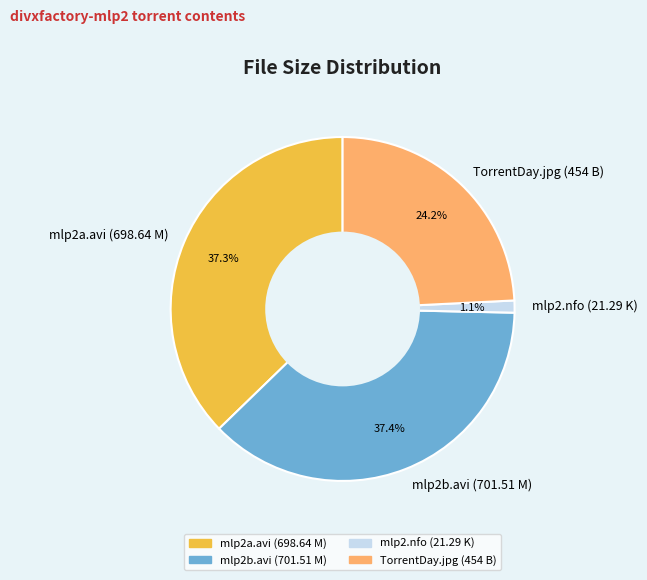

Between TorrentDay.jpg (454 B) and mlp2b.avi (701.51 M), which is larger?

mlp2b.avi (701.51 M)